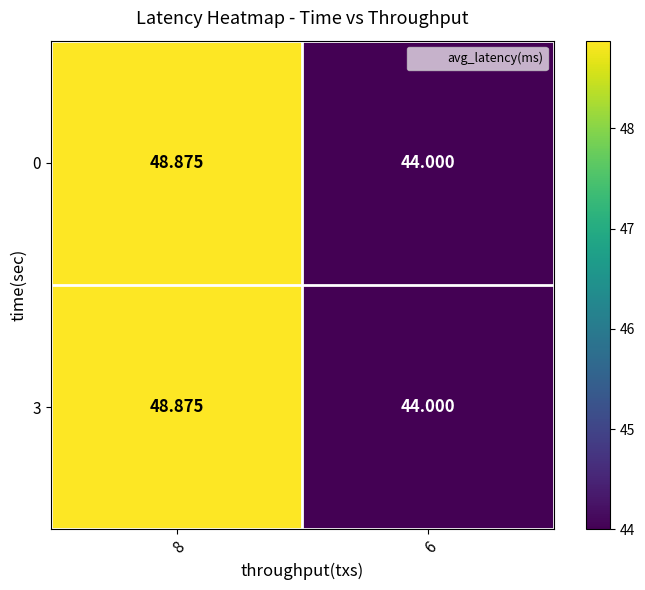

What is the total value across all series at 6?

88.0